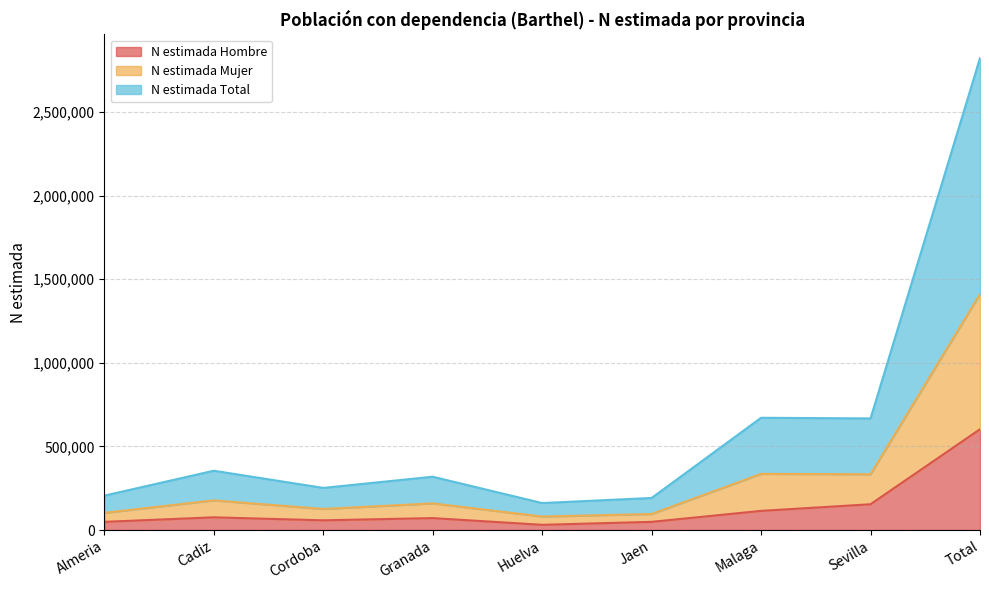

What position from the left is Cadiz?

2